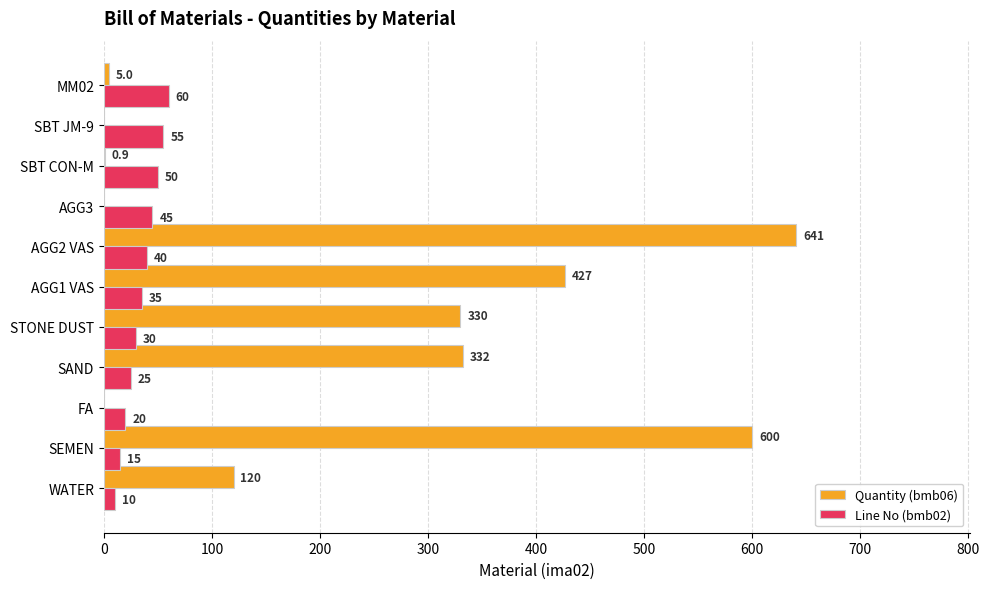

What is the highest value of the Line No (bmb02) series?

60.0